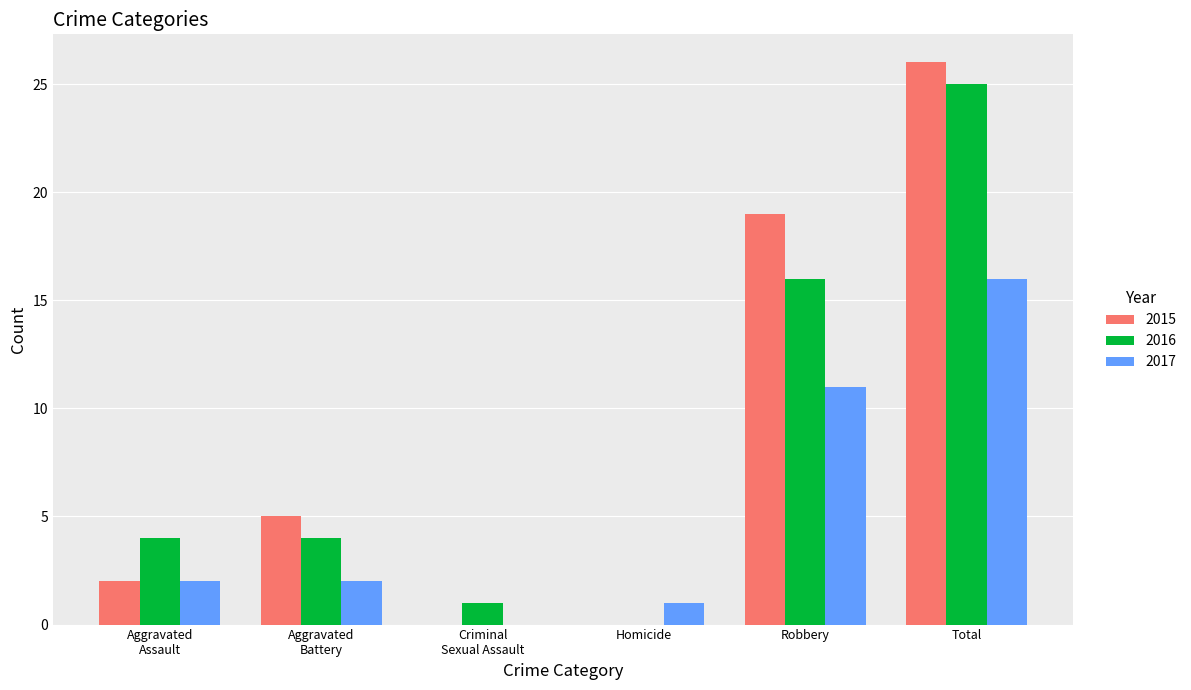

Which category has the highest value in the 2016 series?

Total